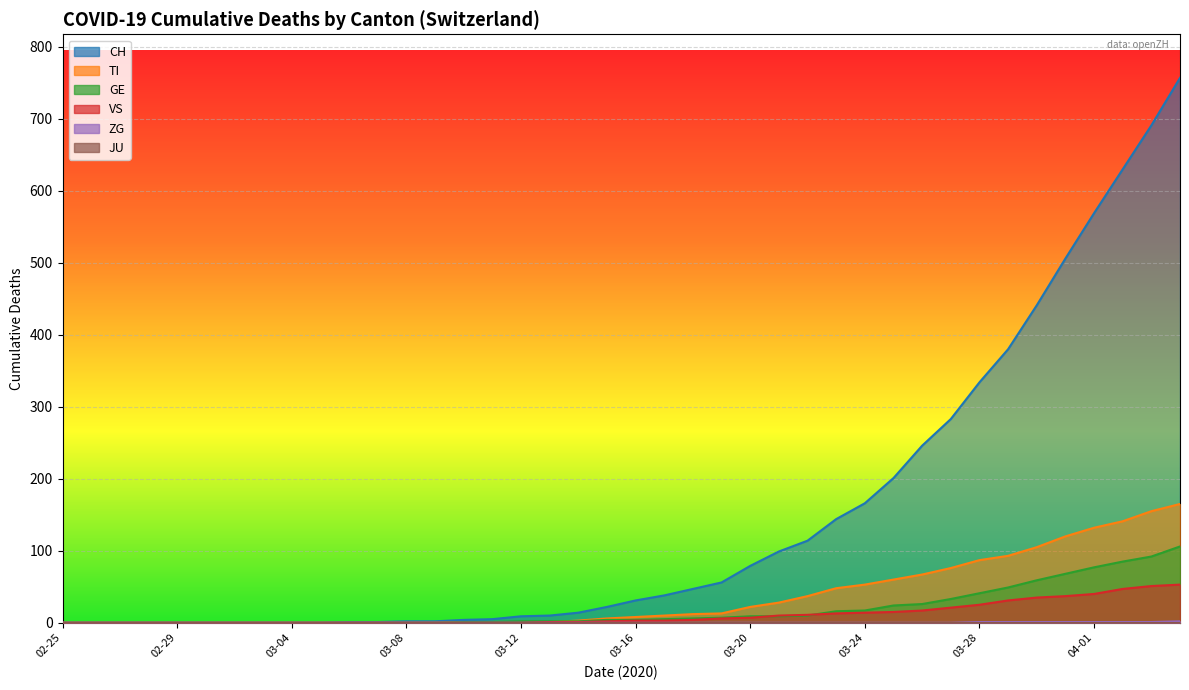

What position from the right is 2020-03-18?

18